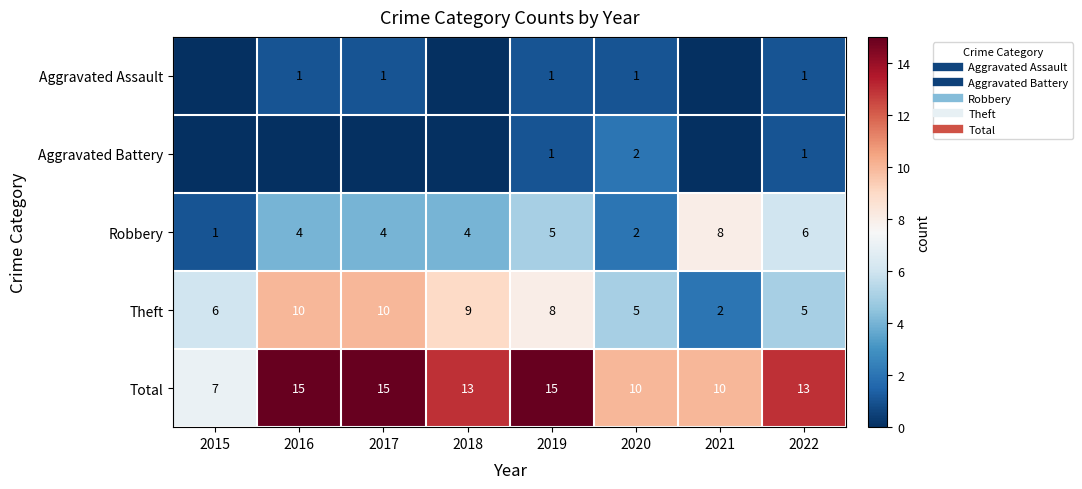

How many data points in Robbery are less than 4?

2